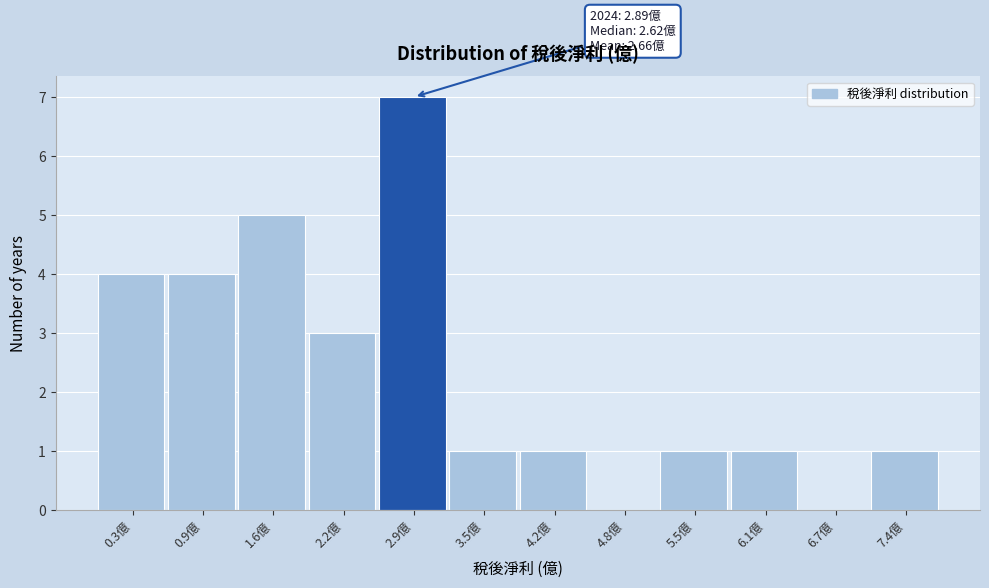

Reading left to right, list all the values displayed in this chart.

0.3億=4	0.9億=4	1.6億=5	2.2億=3	2.9億=7	3.5億=1	4.2億=1	4.8億=0	5.5億=1	6.1億=1	6.7億=0	7.4億=1